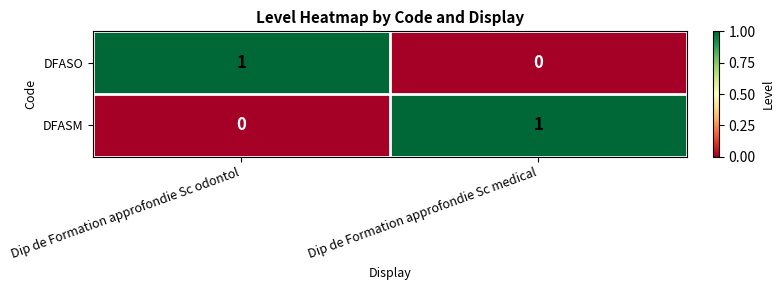

How many data points does each series have?

2